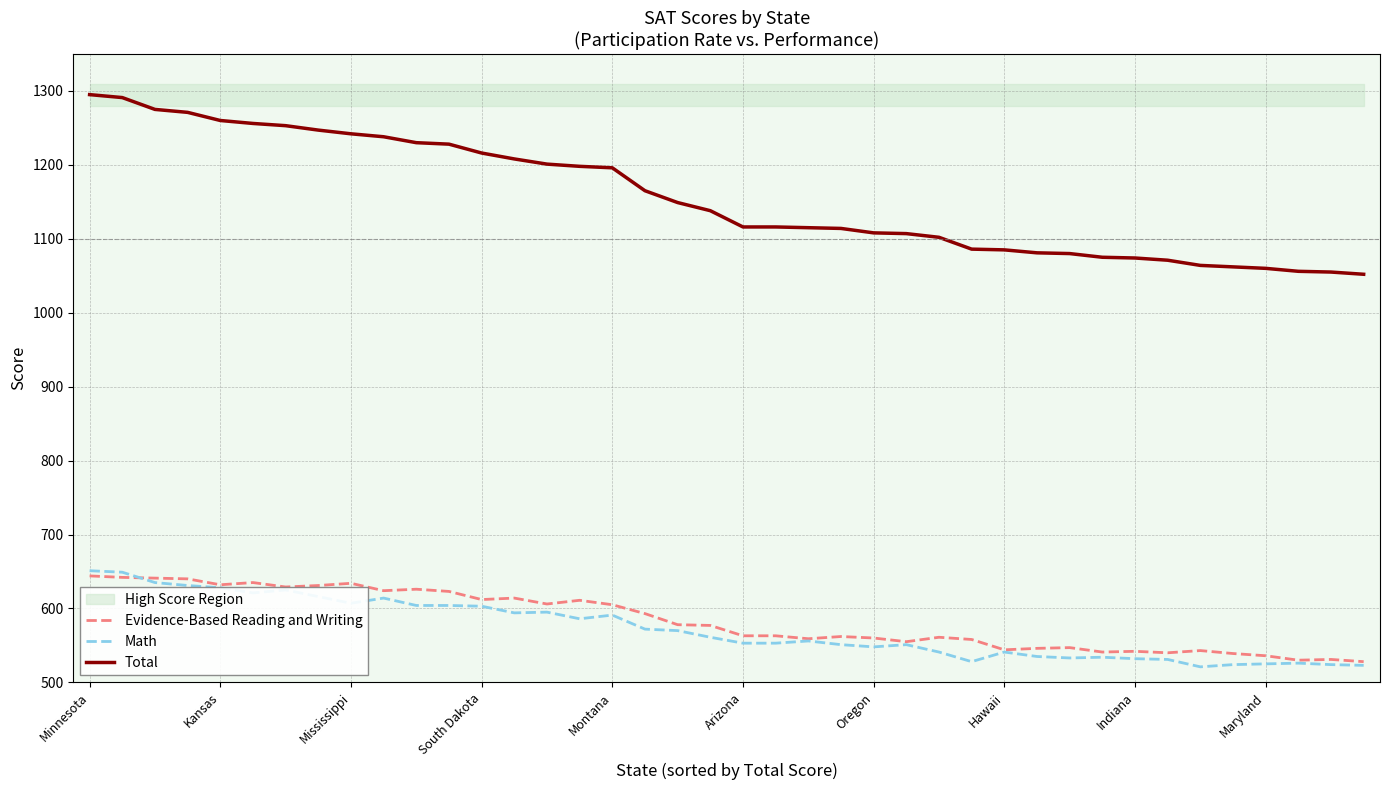

How many intersections are there between Evidence-Based Reading and Writing and Math?

1